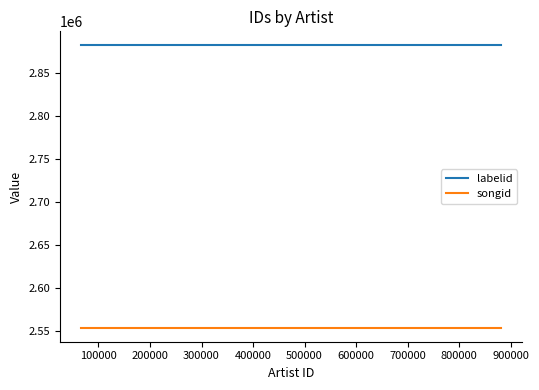

Is this an area chart (filled region under the line)?

No